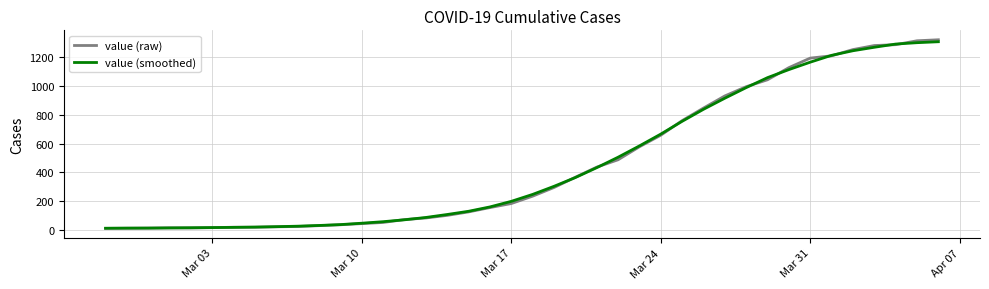

What is the highest value of the value (smoothed) series?

1305.3